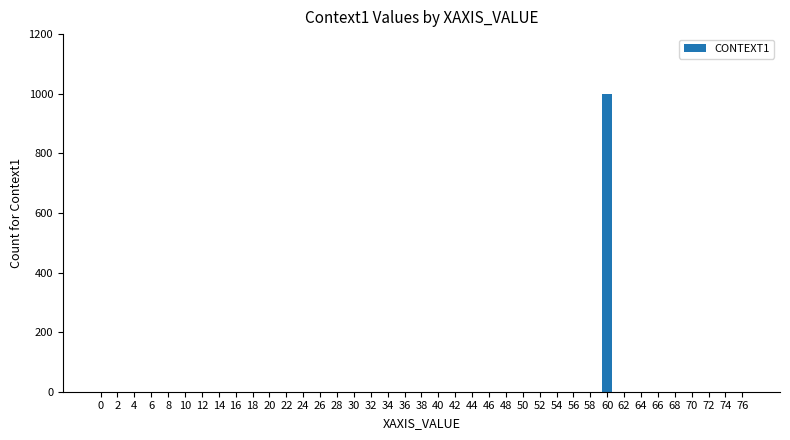

The value at 50 is -435. True or false?

False